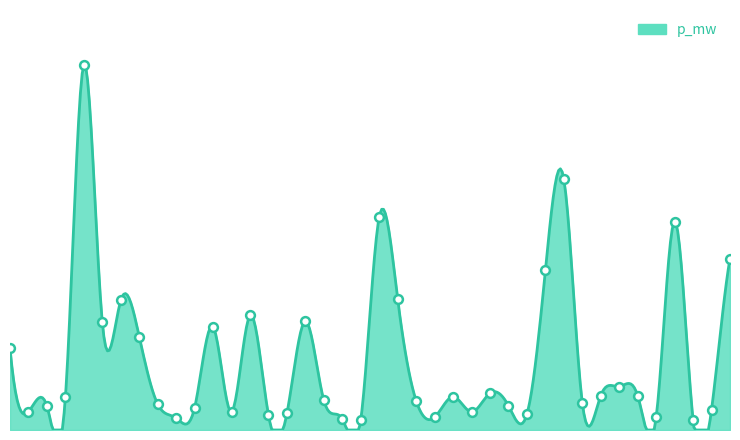

Which has a higher value, 35 or 7?

7